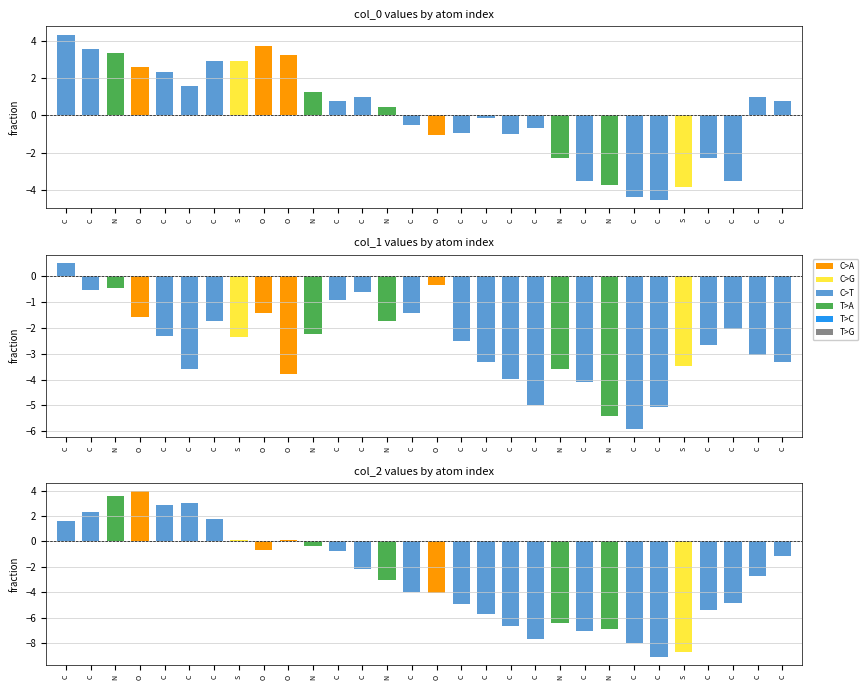

What is the difference between the highest and lowest values at C?

3.8